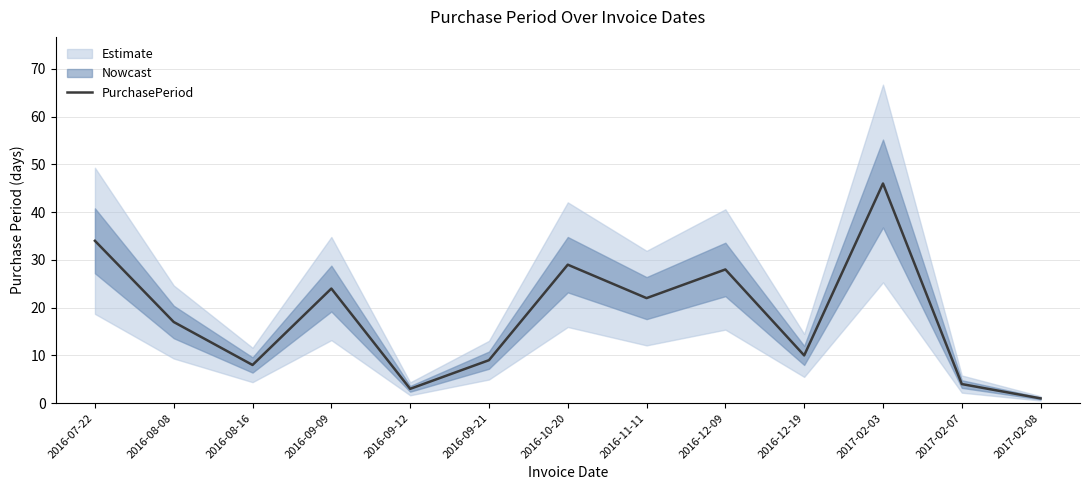

What is the value of the 11th point from the left?

46